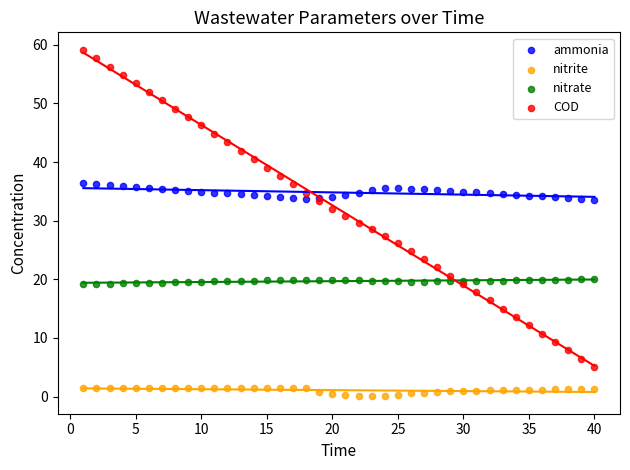

What are all the series names shown in the legend?

ammonia, nitrite, nitrate, COD